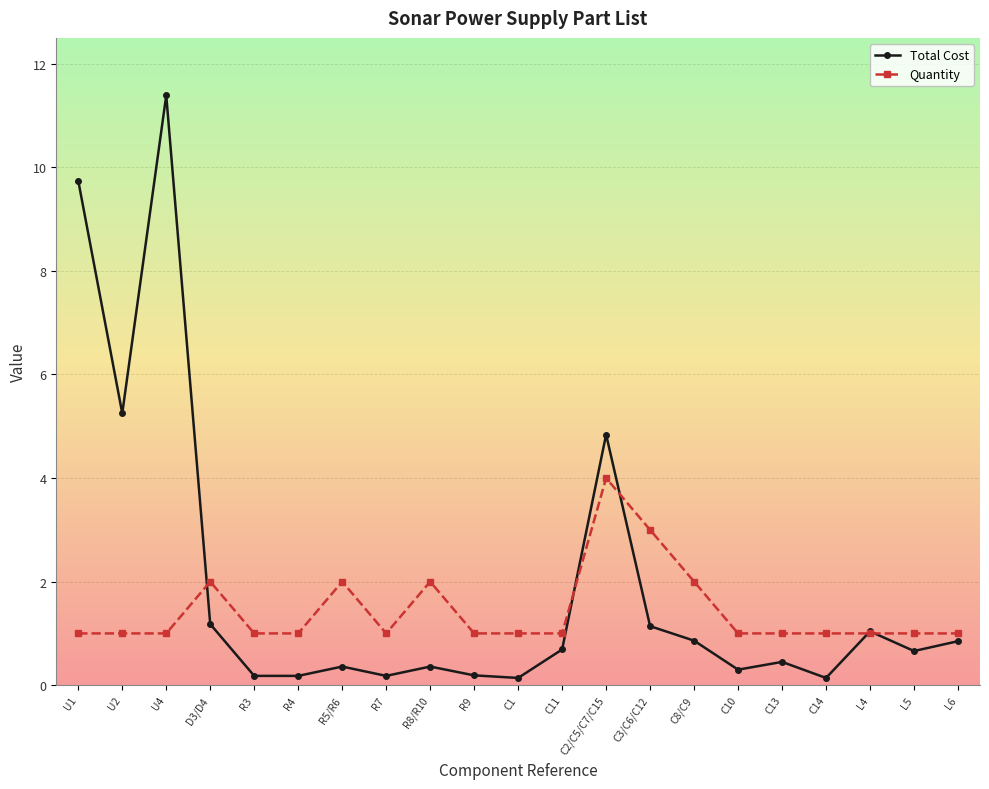

What is the average value of the Total Cost series?

1.9